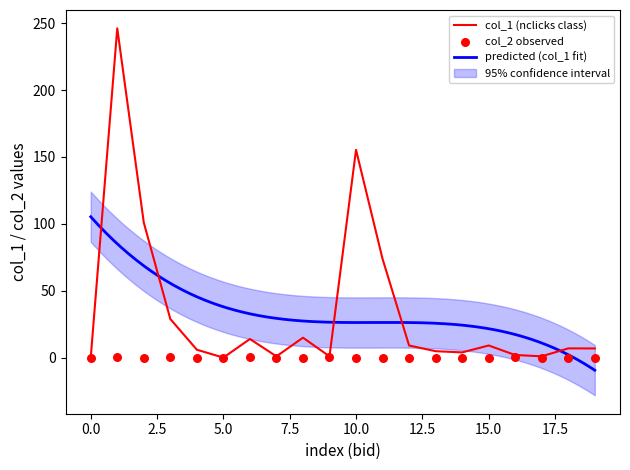

Which series contains the highest Y value?

col_1